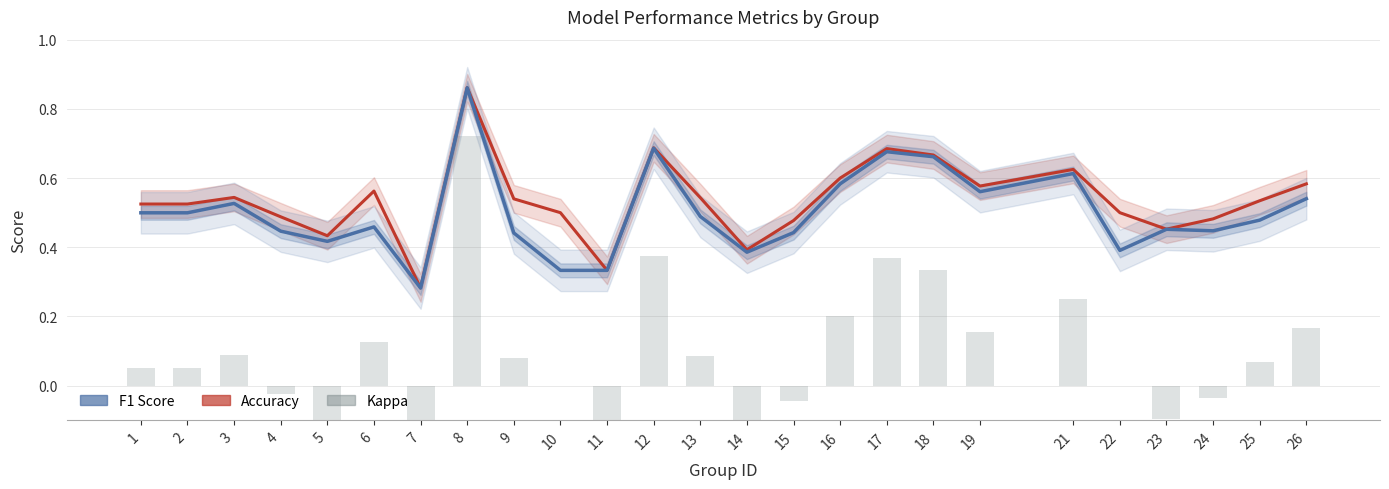

The value of f1 at 2 is 0.5. True or false?

True